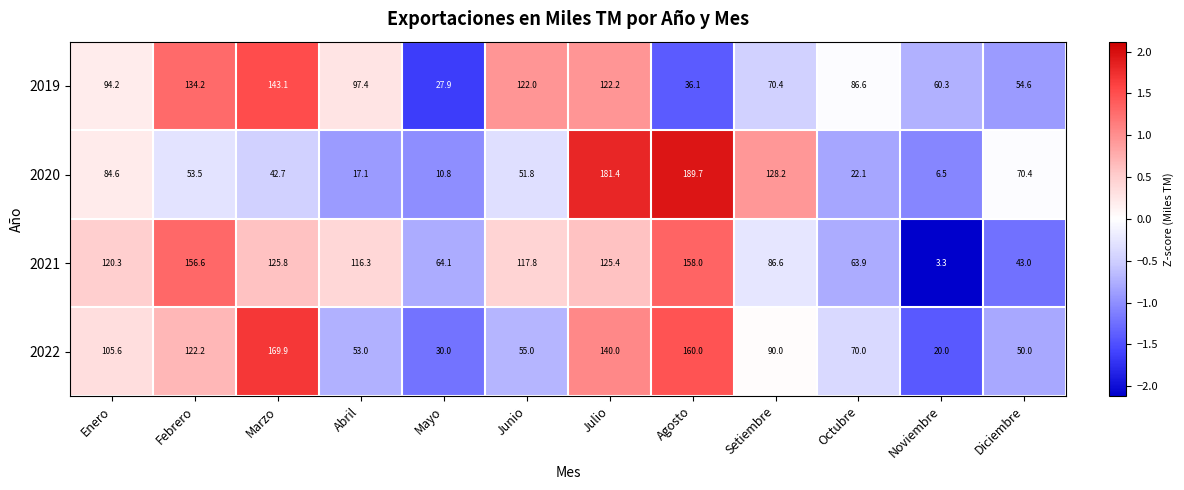

What is the total value across all series at Julio?

569.0